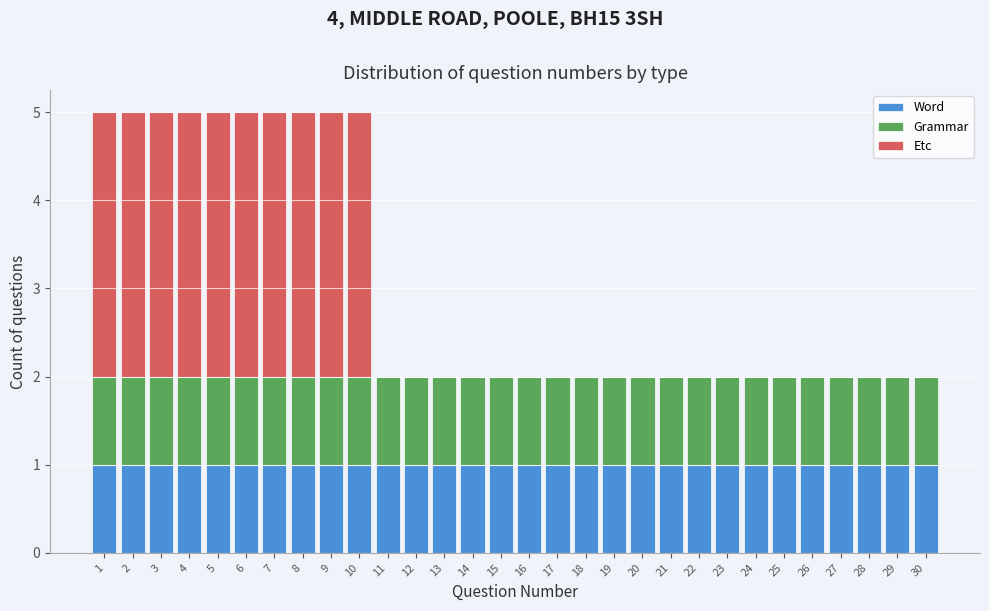

What is the total value across all series at 6?

5